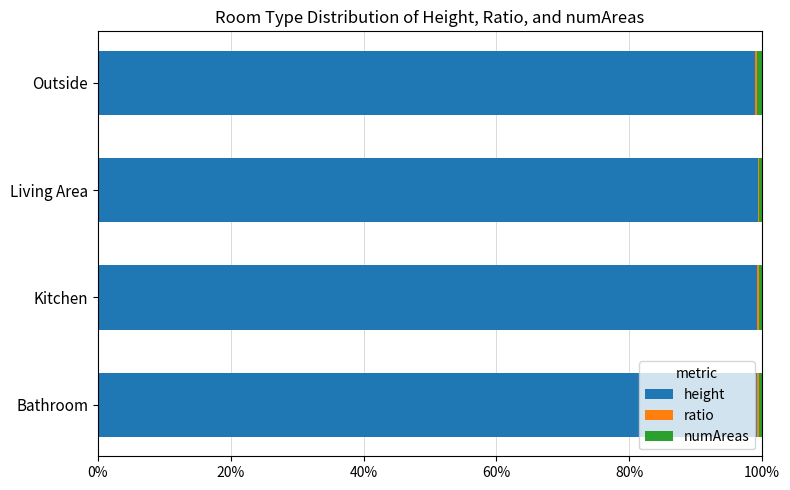

The height series shows 99.3 at Living Area. True or false?

True